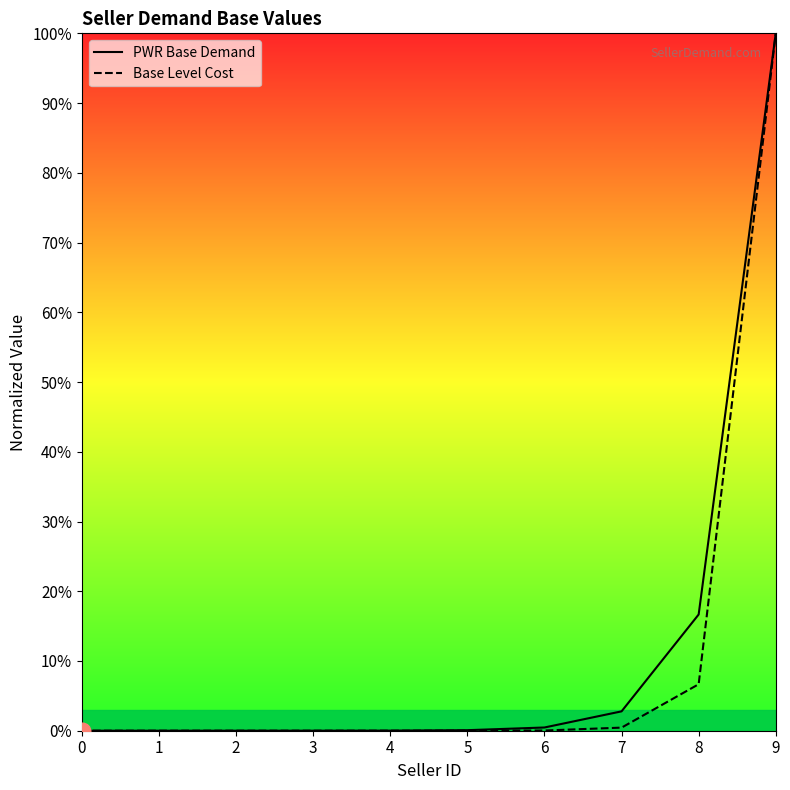

Is this an area chart (filled region under the line)?

No